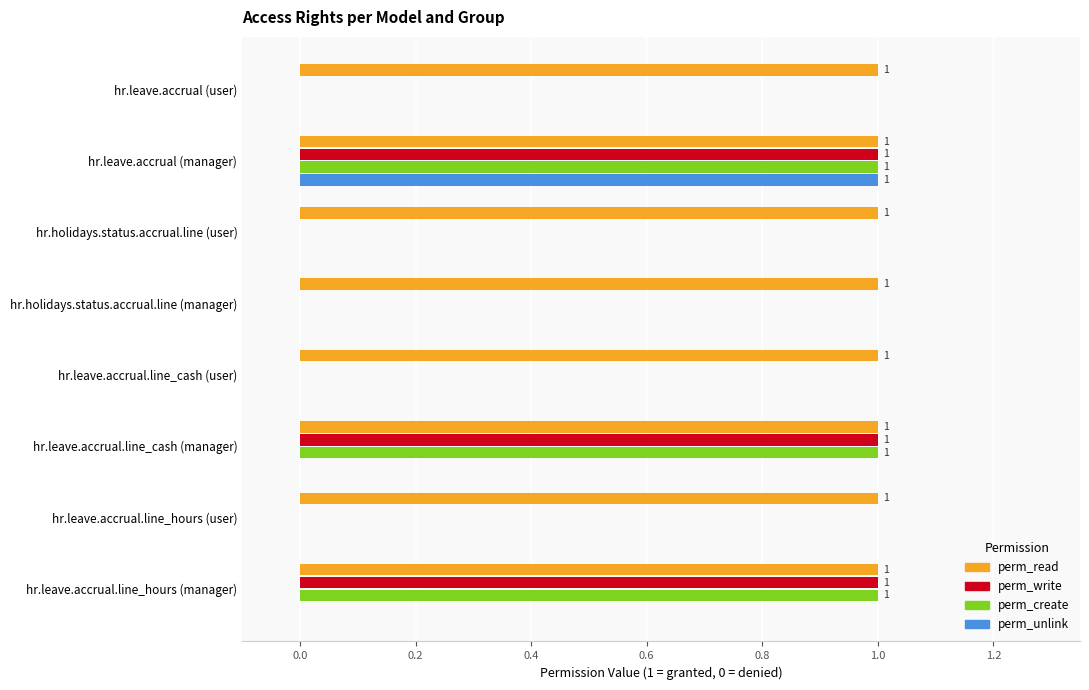

What is the sum of all perm_create values?

3